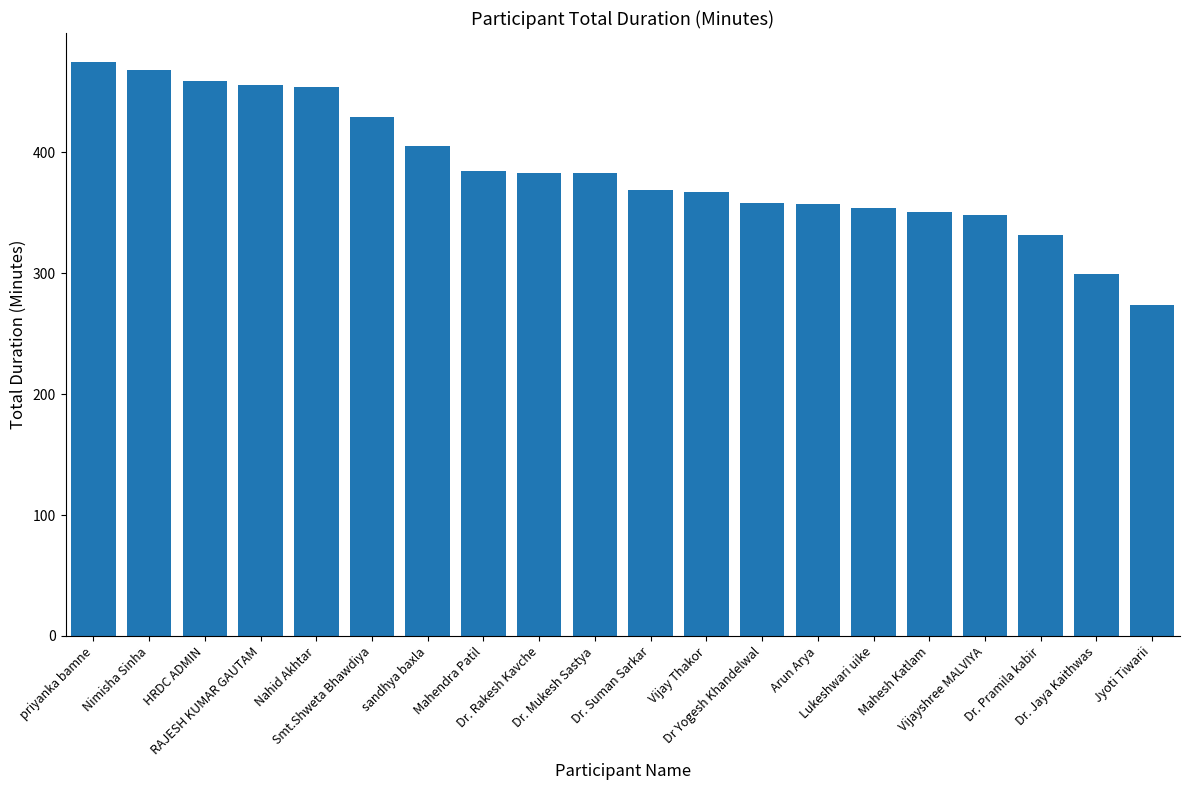

What is the minimum value shown in the chart?

274